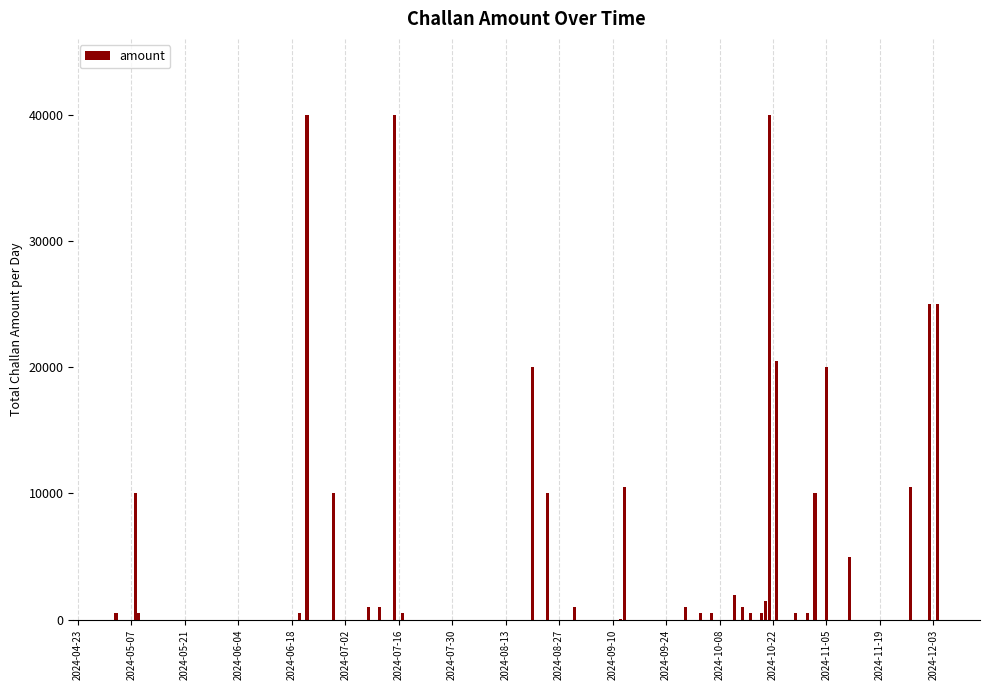

Count the number of categories in the chart.

33